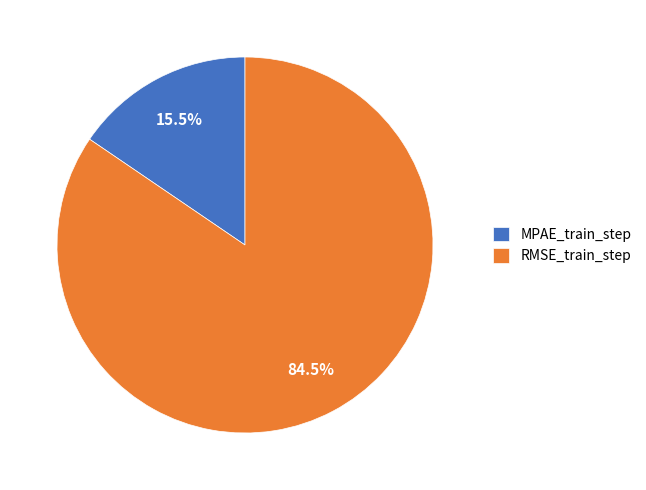

Count the number of slices in the pie.

2